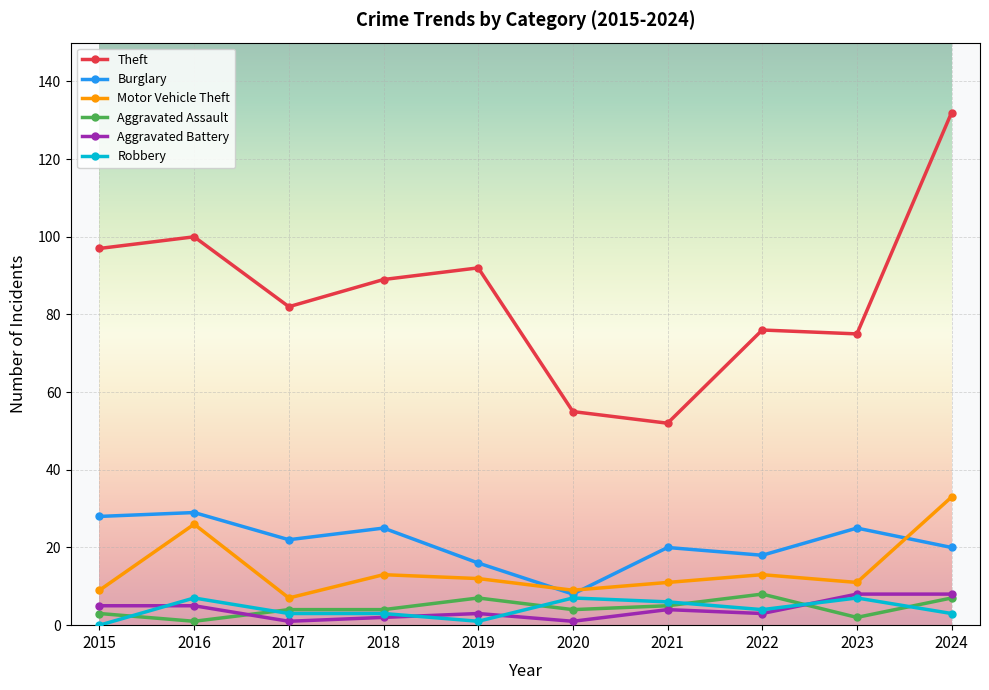

What is the value of the Burglary point at the 3rd from the left?

22